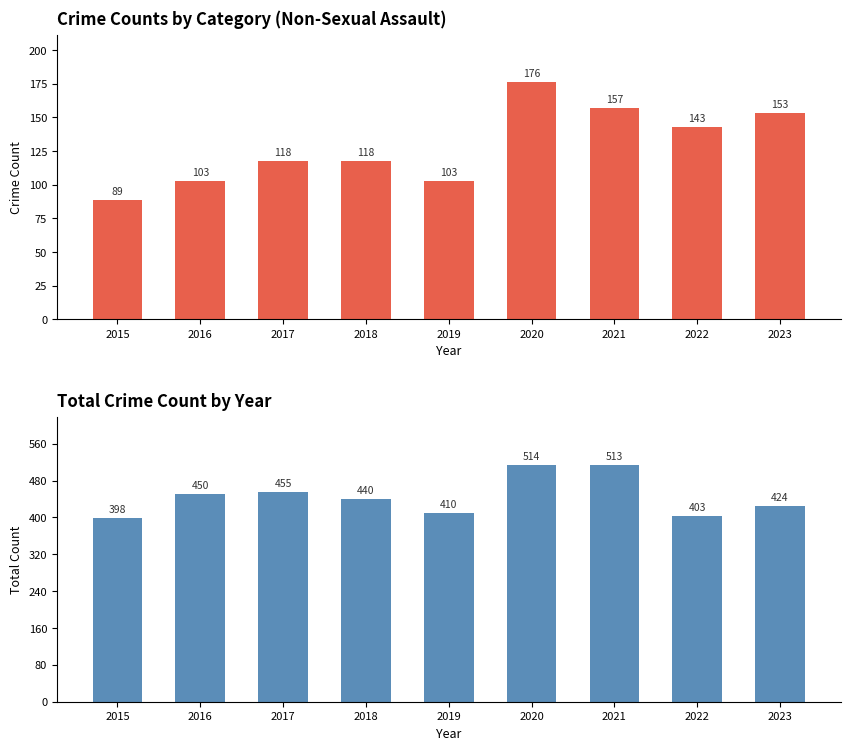

Does the chart contain any negative values?

No